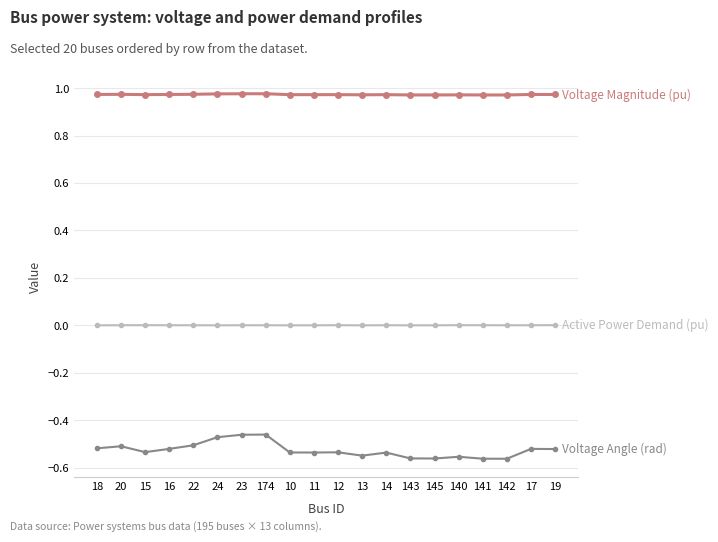

What is the label of the 7th point from the right?

143